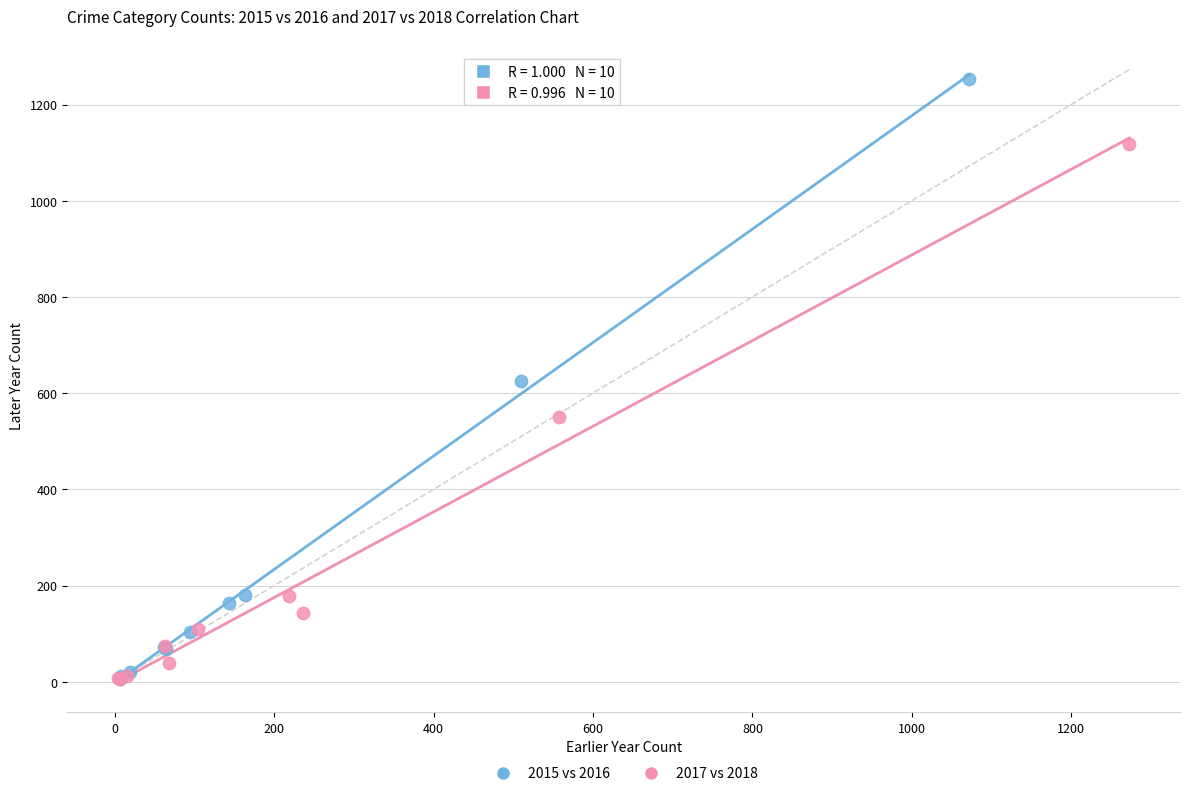

Which series has the largest Y range (max minus min)?

2015 vs 2016